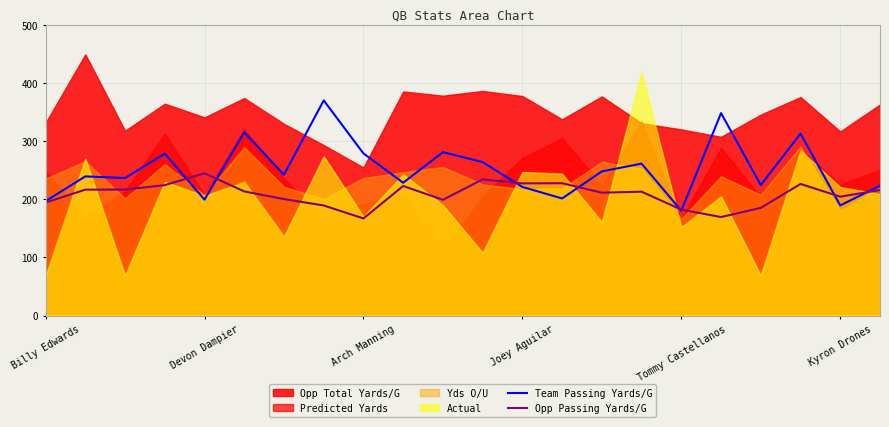

How many lines are shown in the chart?

2